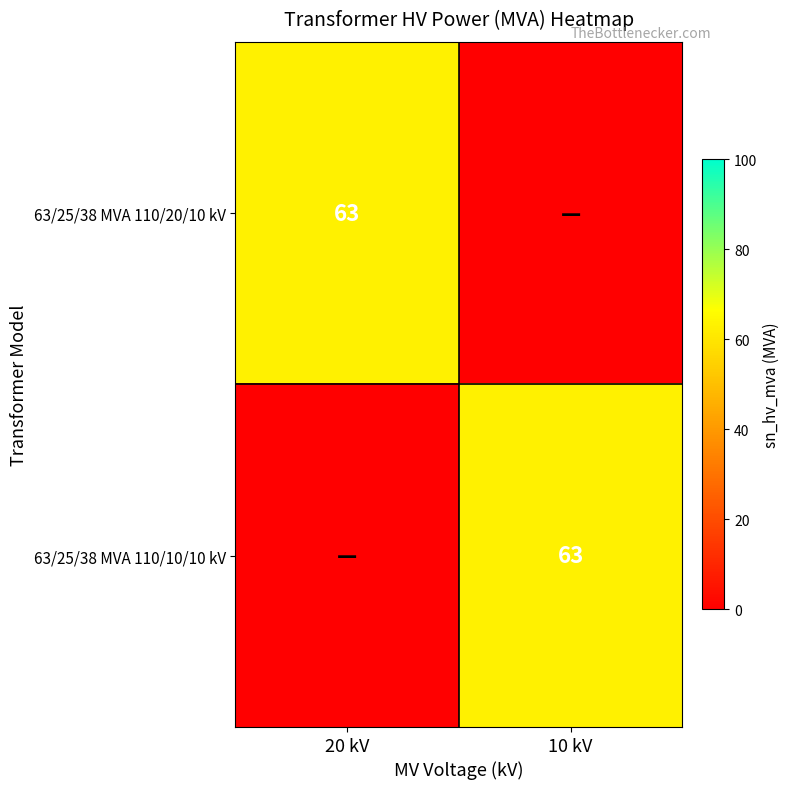

At which category is the sum across all series the highest?

20 kV